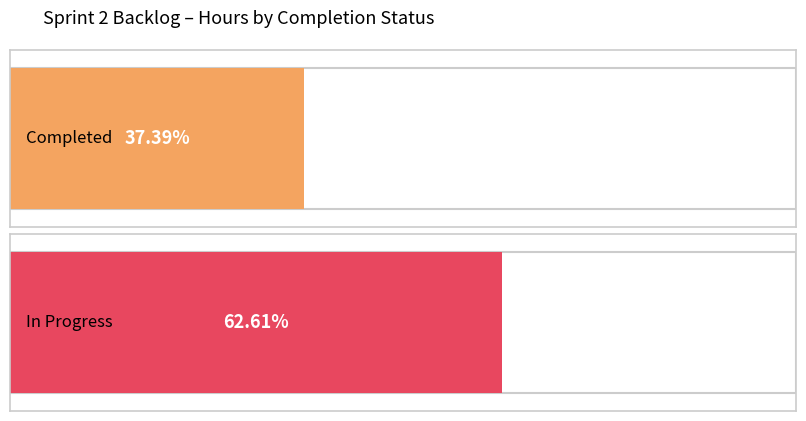

What are all the series names shown in the legend?

Completed, In Progress